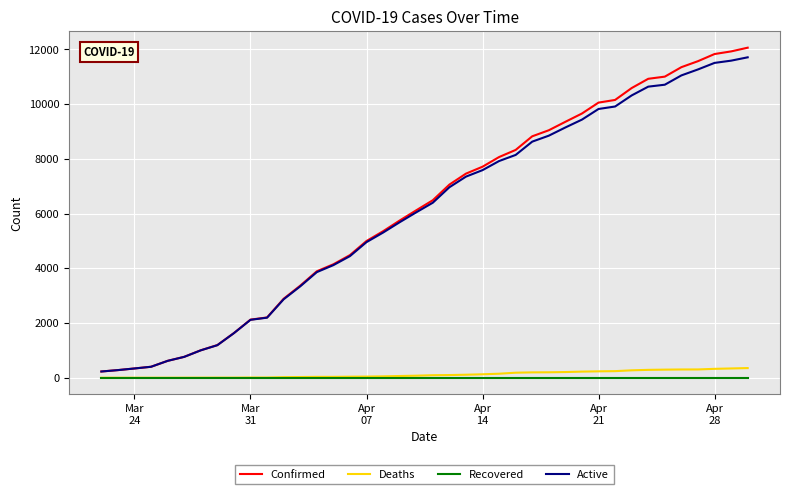

Which series has the widest spread of values?

Confirmed